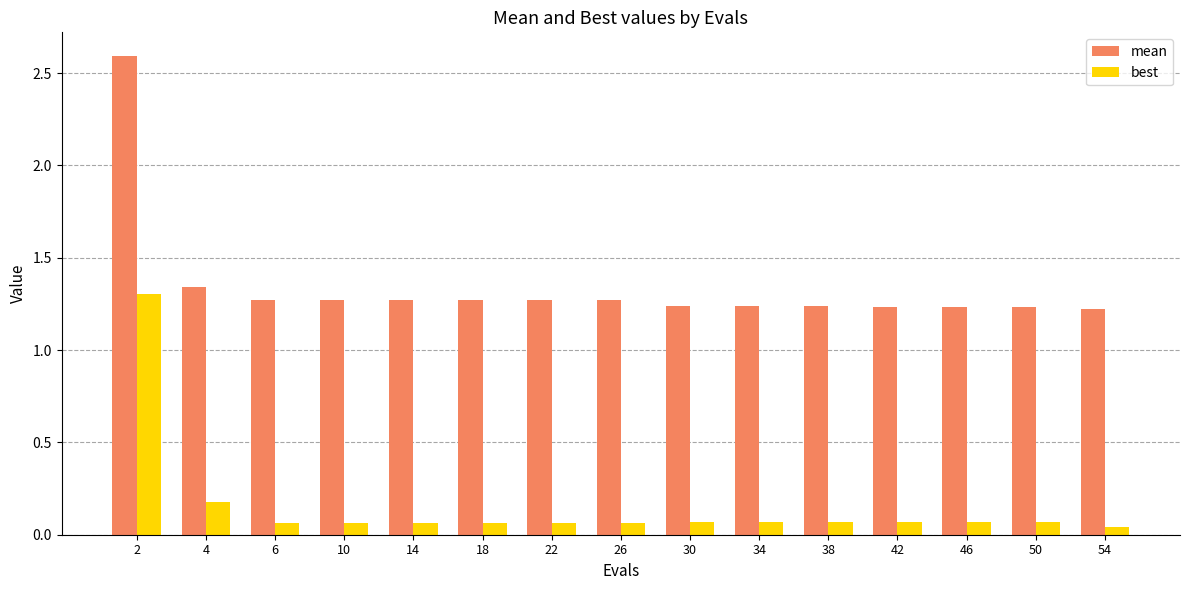

The value of mean at 2 is 3.4. True or false?

False